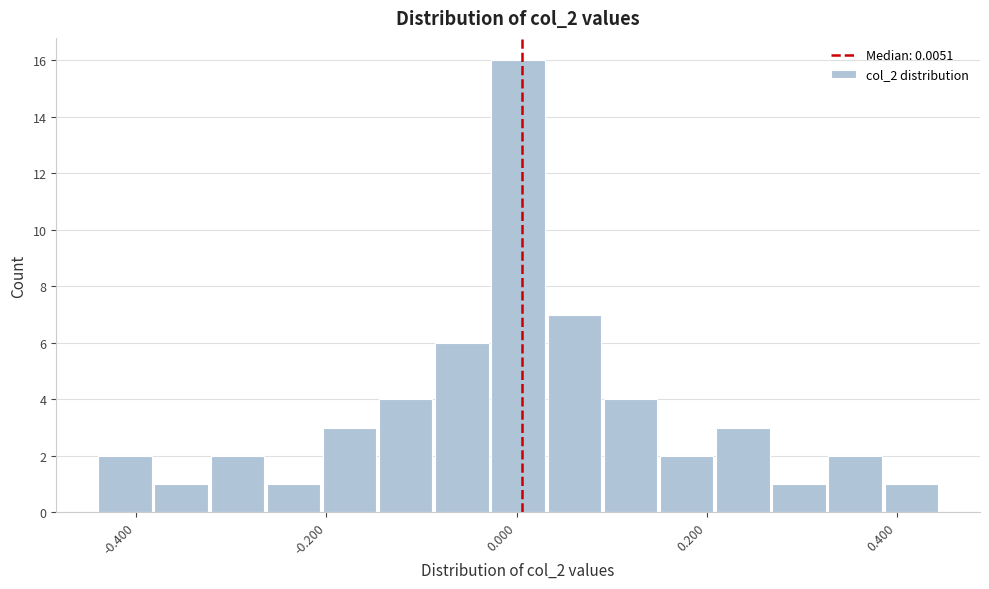

Read against the x-axis, roughly where is the centre of the tallest bar?

0.00